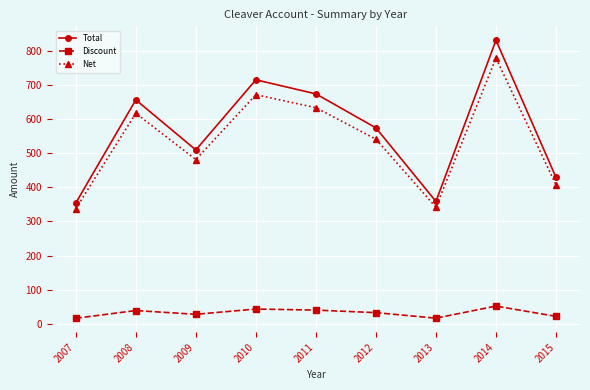

What is the difference between the Discount values at 2009 and 2008?

11.0